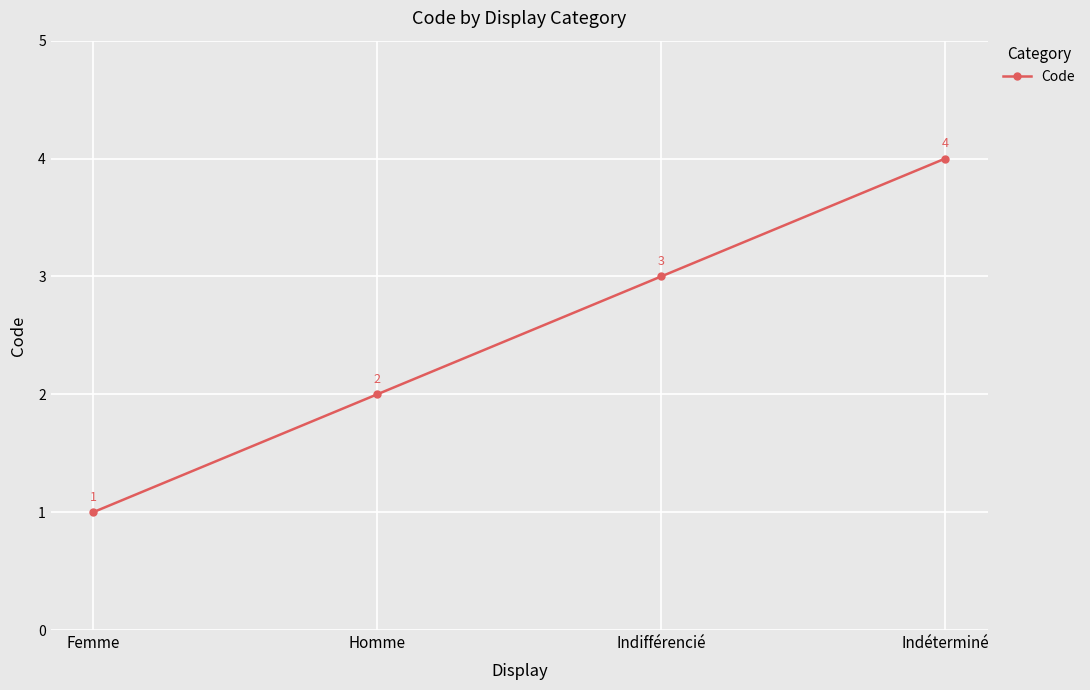

Which has a higher value, Indifférencié or Indéterminé?

Indéterminé